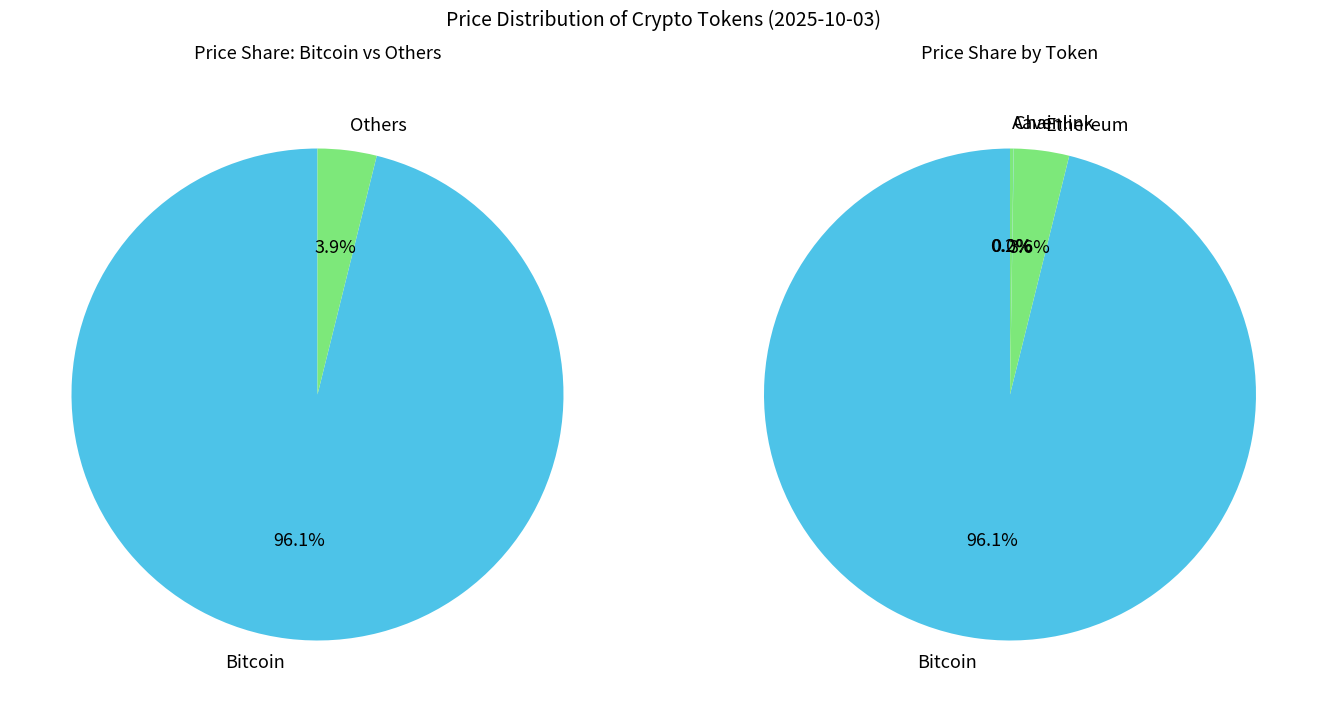

Count the number of slices in the pie.

4